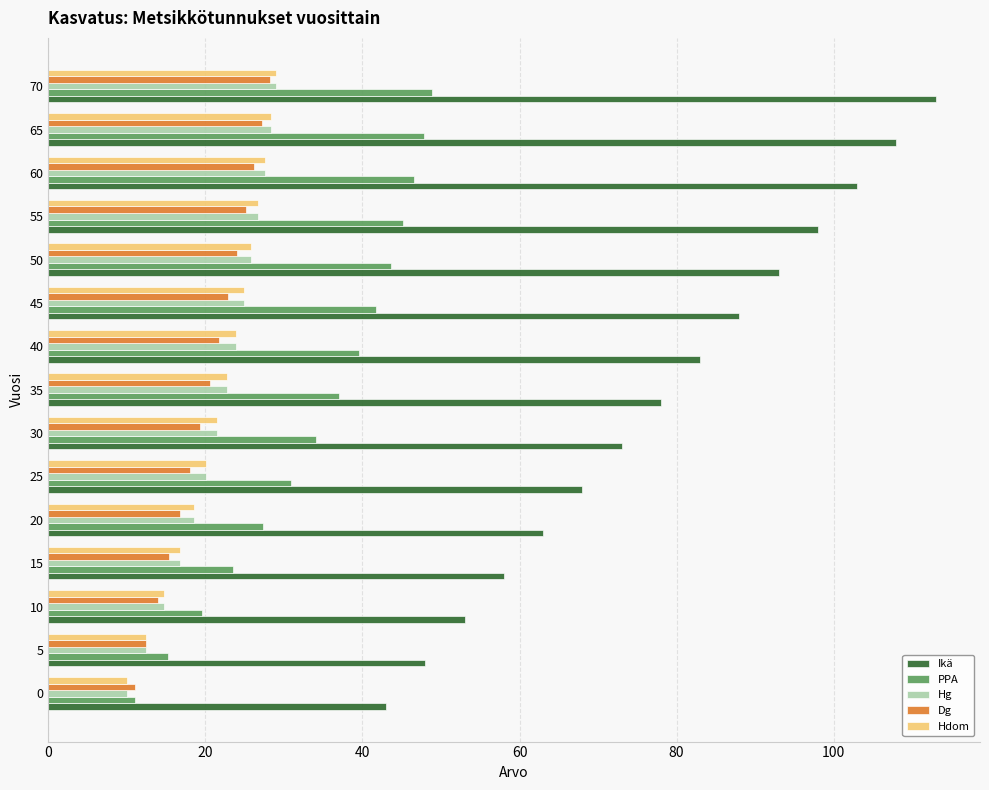

What is the difference between the second highest and second lowest values in the Ikä series?

60.0